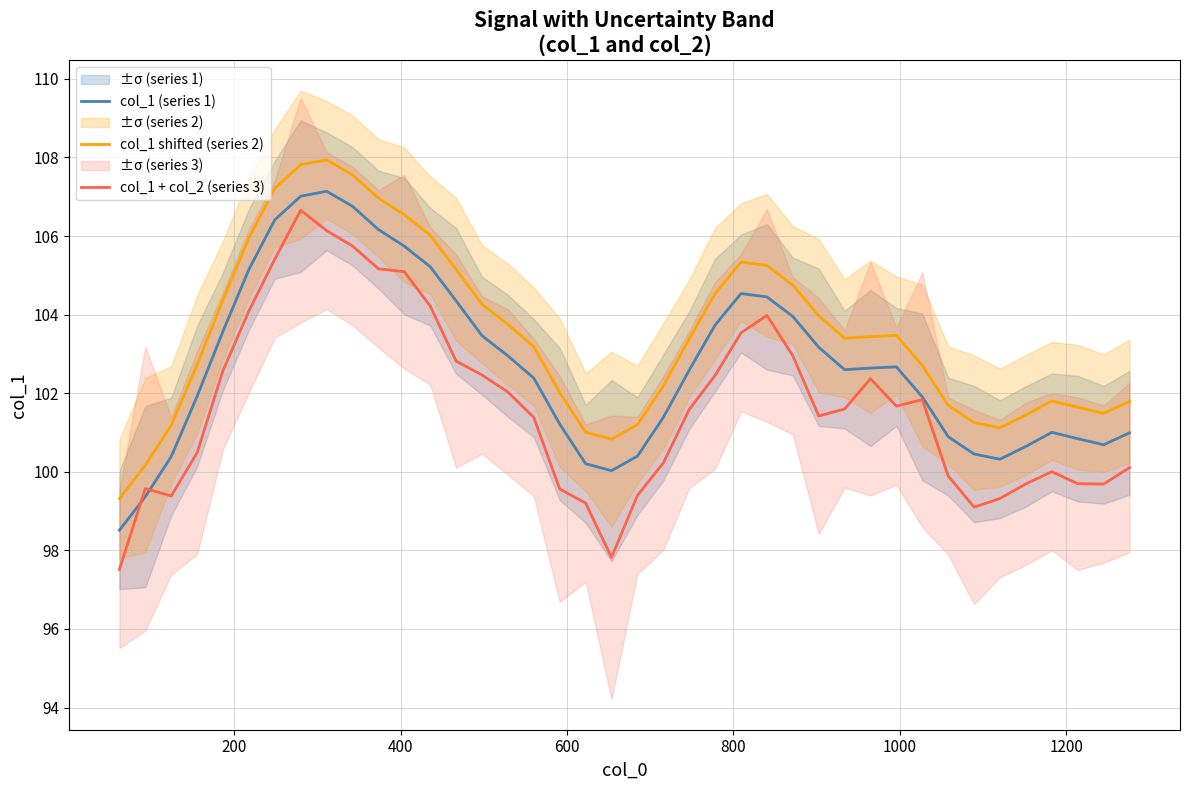

True or false: col_1 shifted (series 2) and col_1 + col_2 (series 3) intersect in this chart.

False